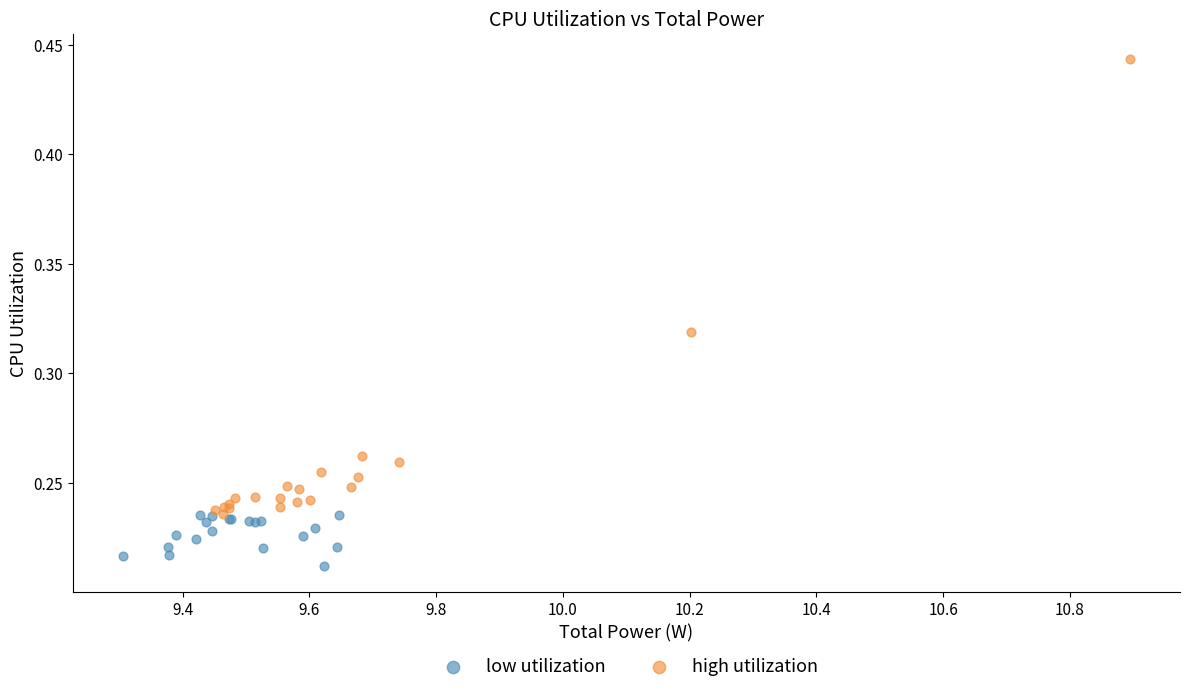

Which series reaches the minimum Y coordinate?

low utilization